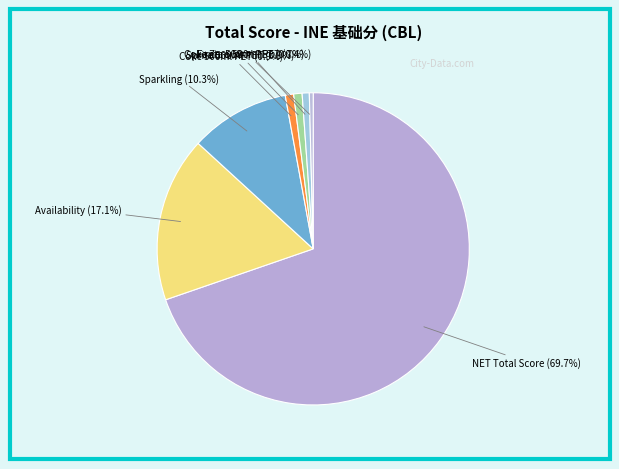

How many slices are in this pie chart?

7